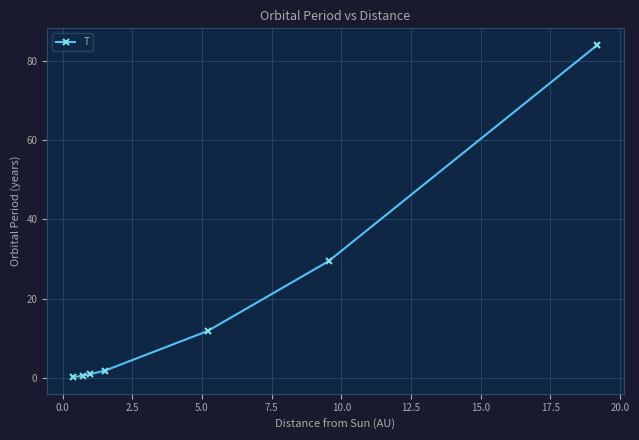

What is the maximum value shown in the chart?

84.0